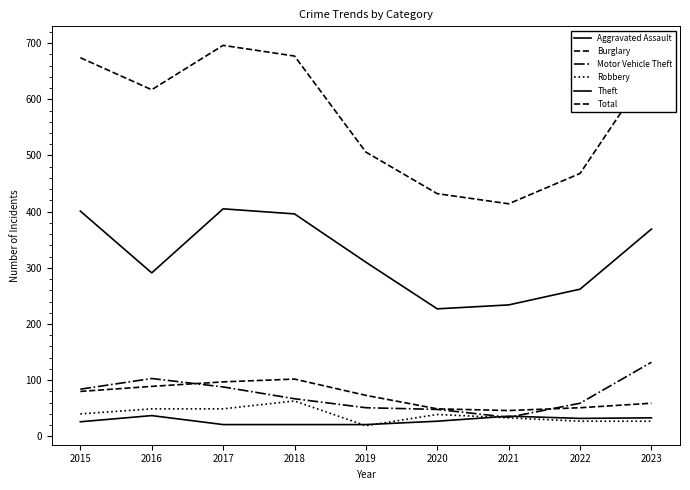

At which label is Robbery closest to 41?

2015